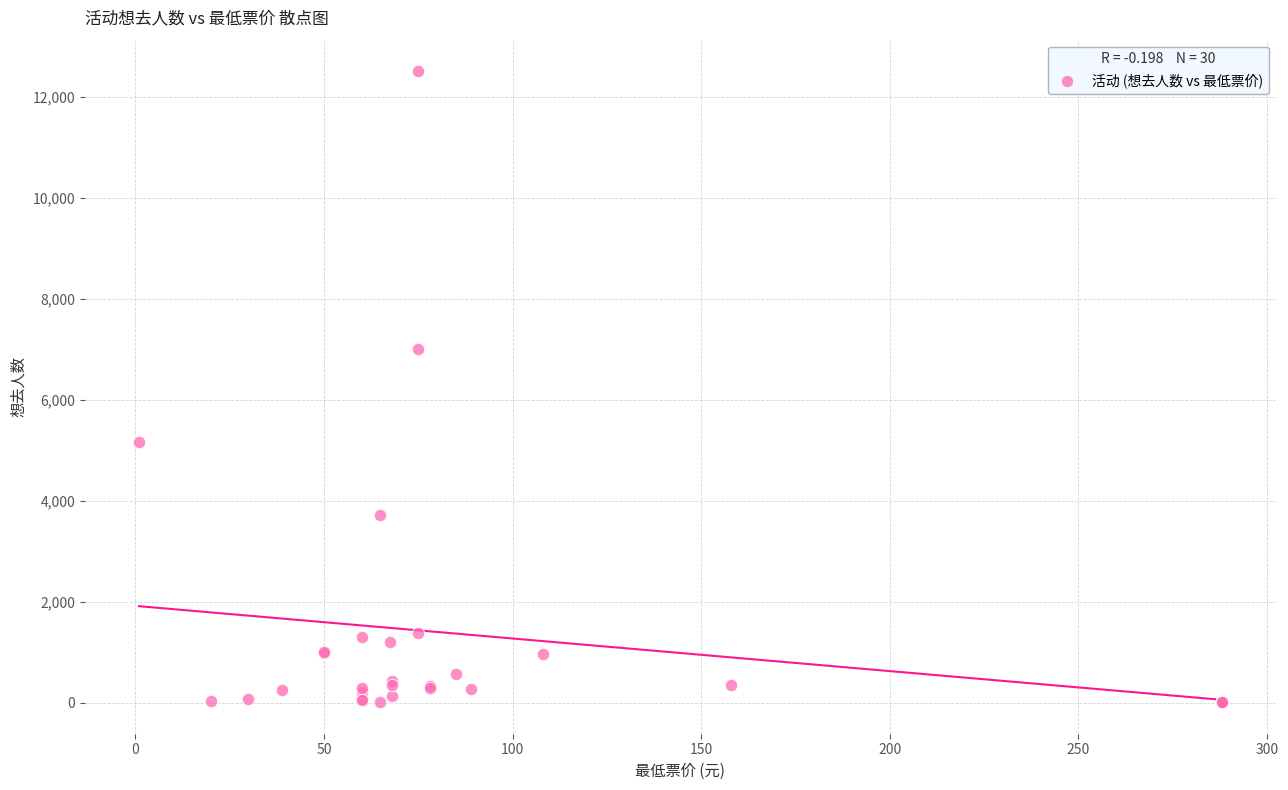

What Y value in the scatter plot is closest to 6262?

7003